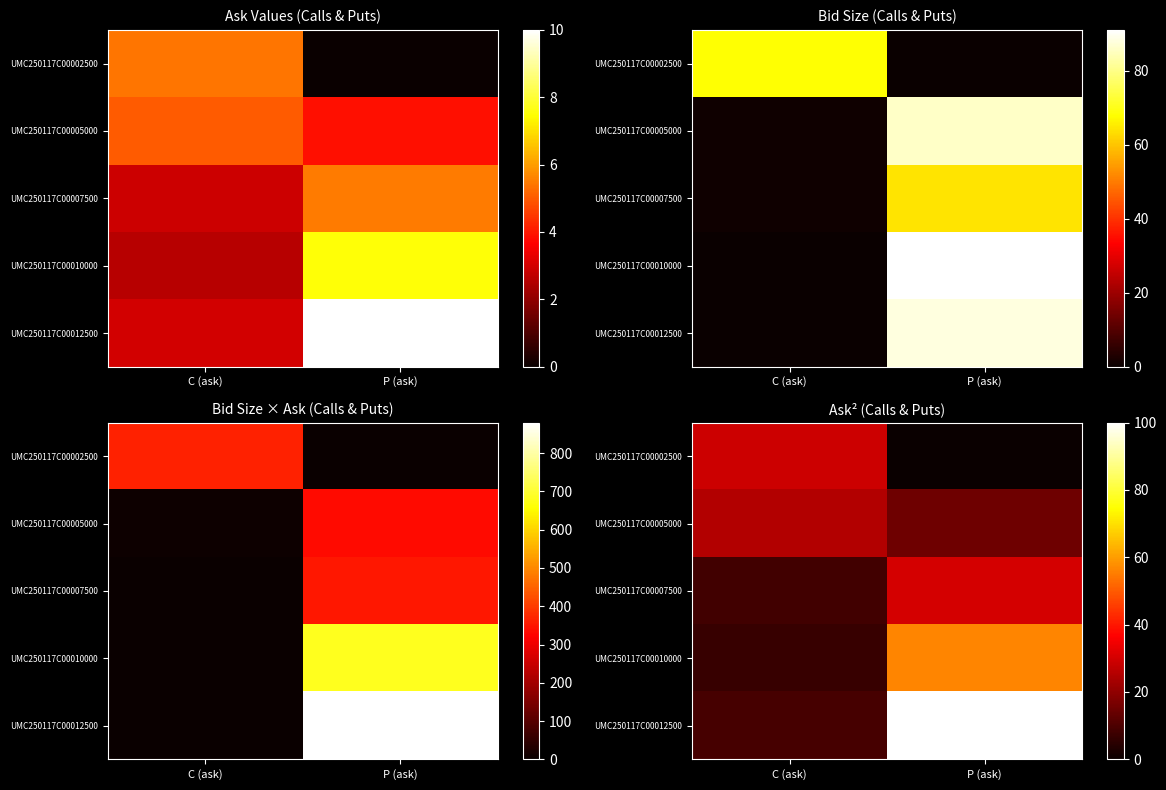

Is it true that UMC250117C00010000 equals 3.1 at C (ask)?

False